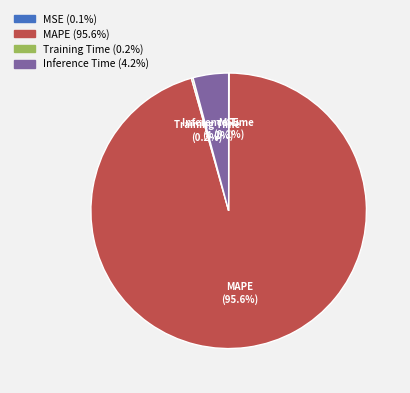

To the nearest percent, what is the average slice percentage?

25%